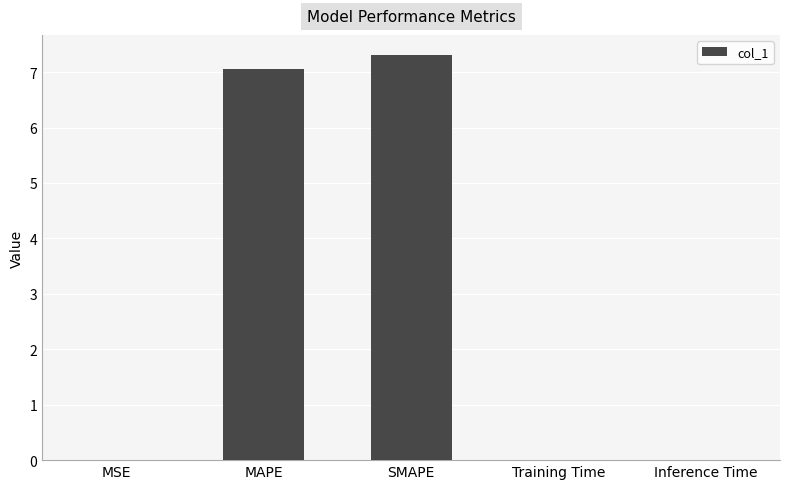

True or false: the data shows 9.2 at MAPE.

False